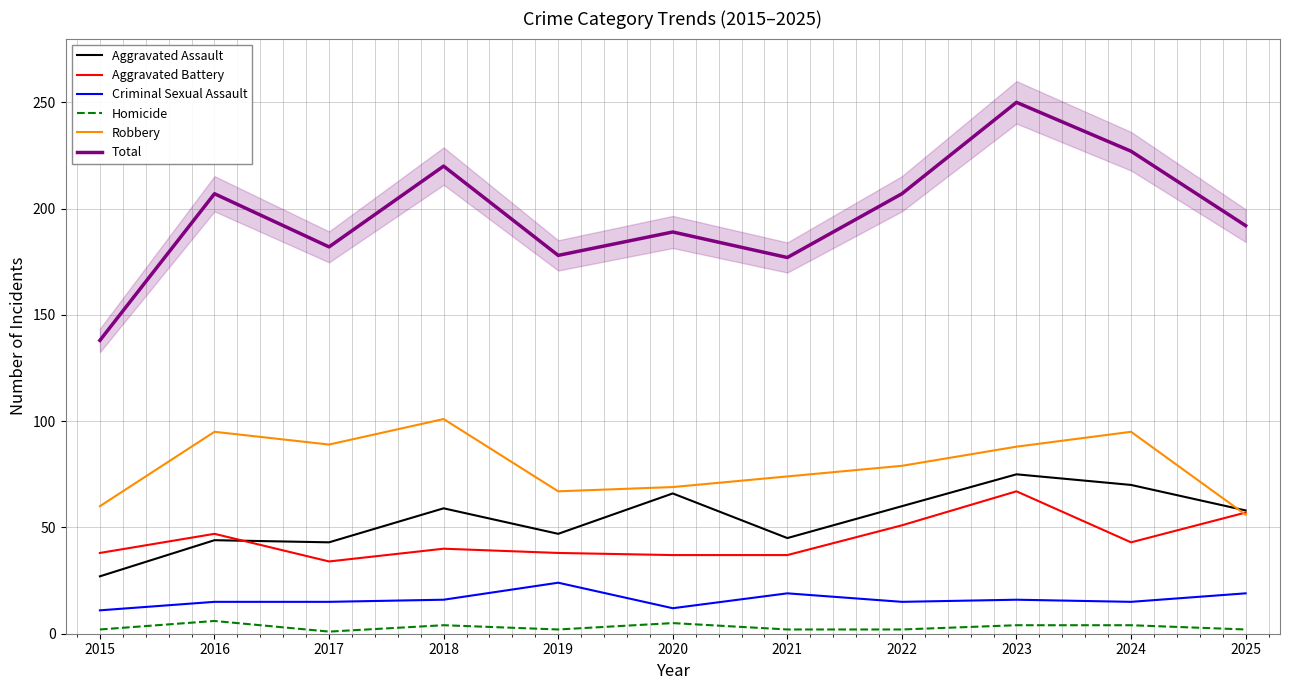

In Robbery, how many points are lower than both neighbors (excluding endpoints)?

2